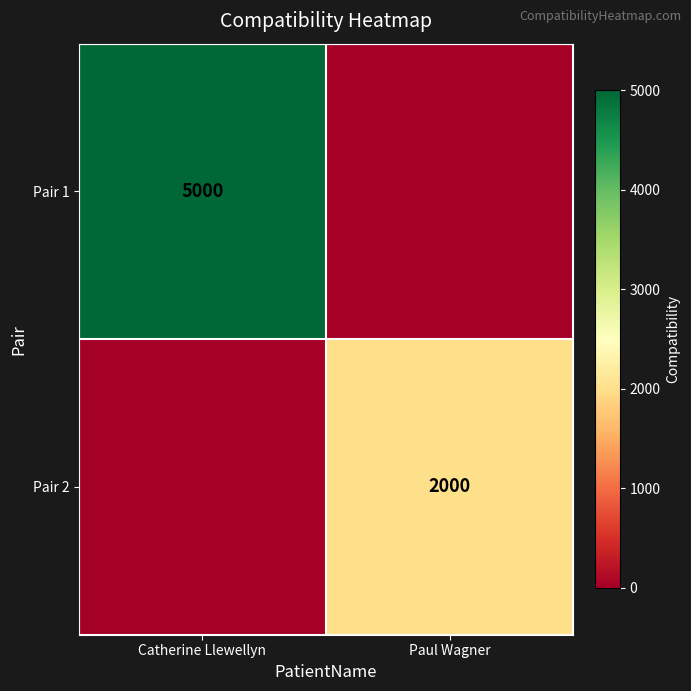

The value of Pair 1 at Catherine Llewellyn is 2491. True or false?

False